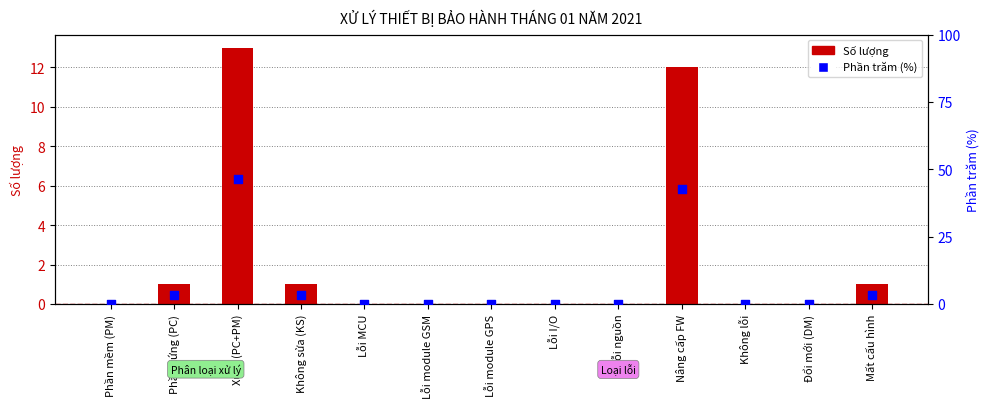

Which series has the largest Y range (max minus min)?

Phần trăm (%)